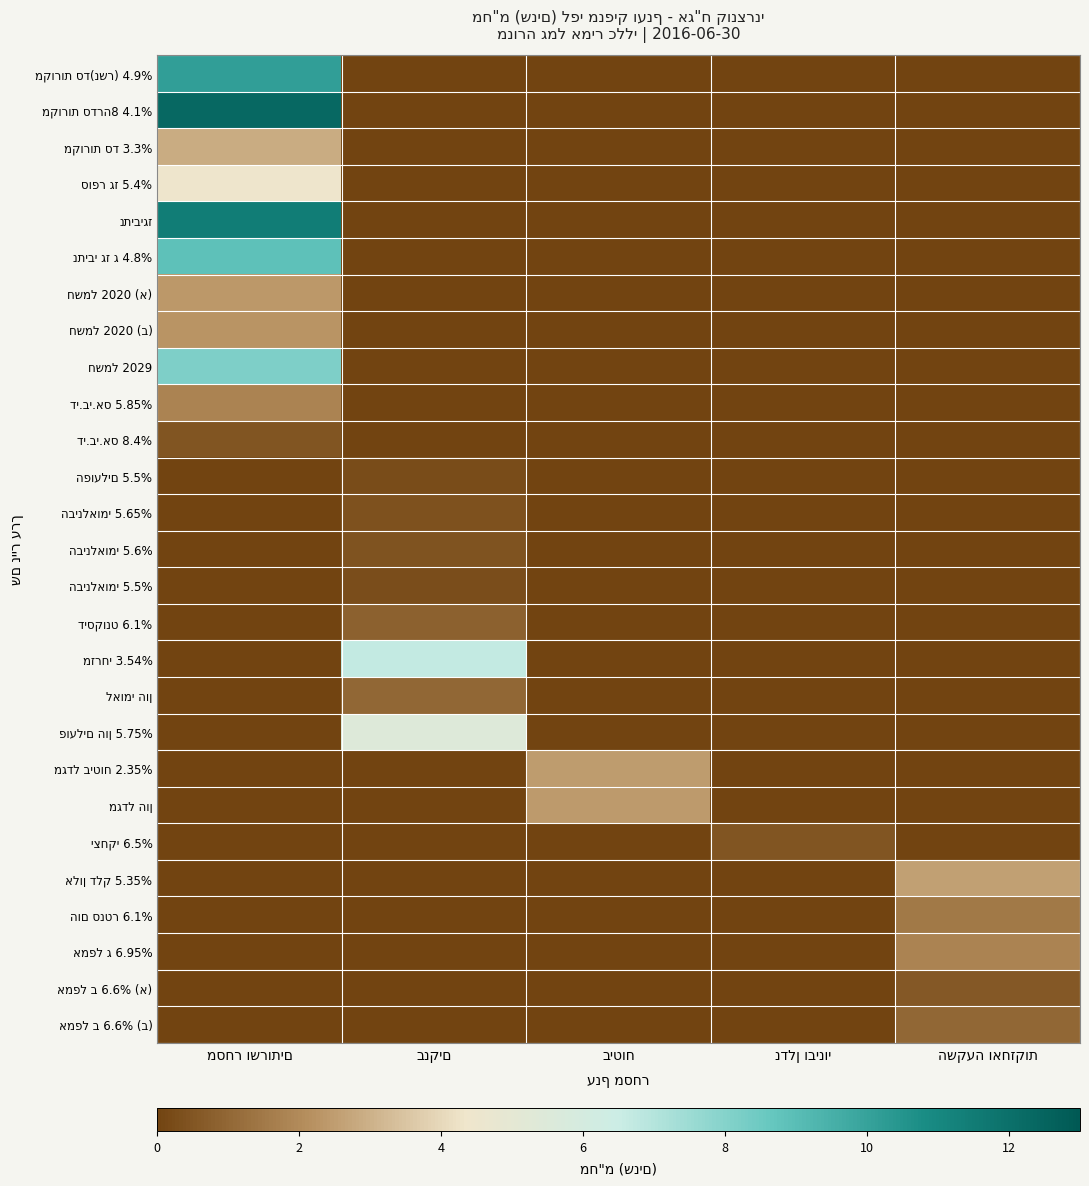

The נתיבי גז ג 4.8% series shows 0.0 at נדלן ובינוי. True or false?

True